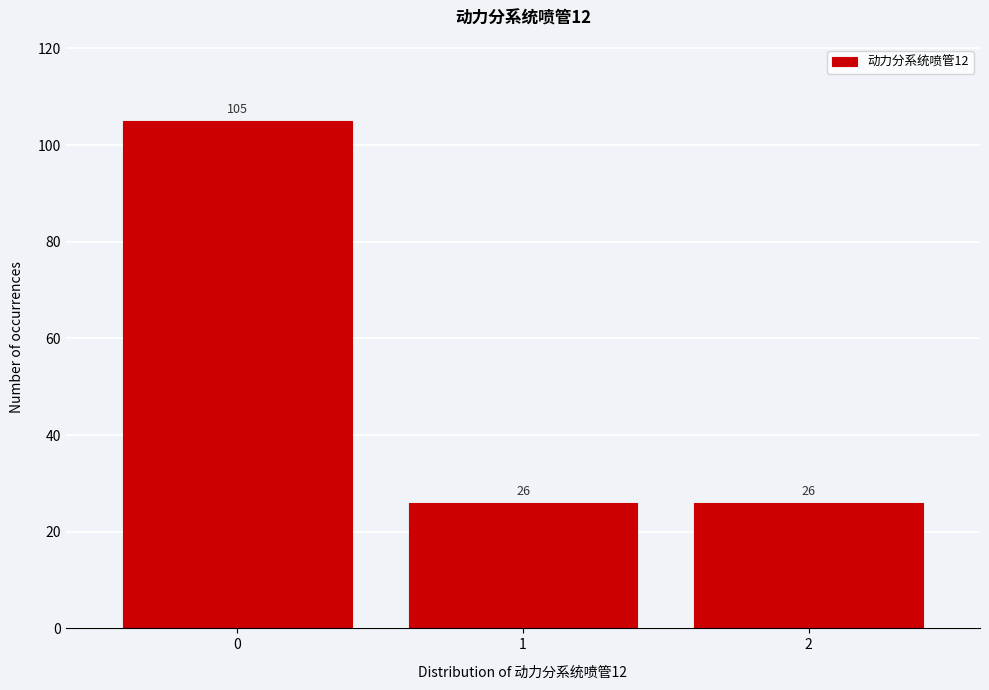

Reading left to right, what are all the values shown in this chart?

0=105	1=26	2=26